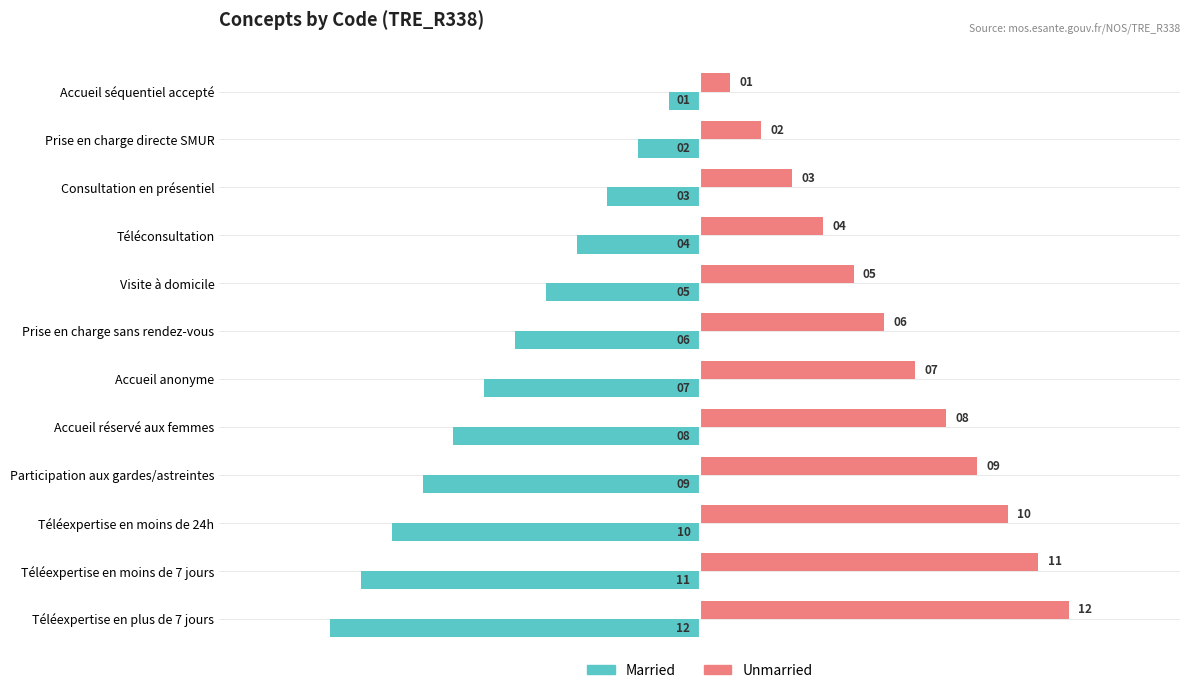

At which label is Unmarried closest to 6?

Prise en charge sans rendez-vous